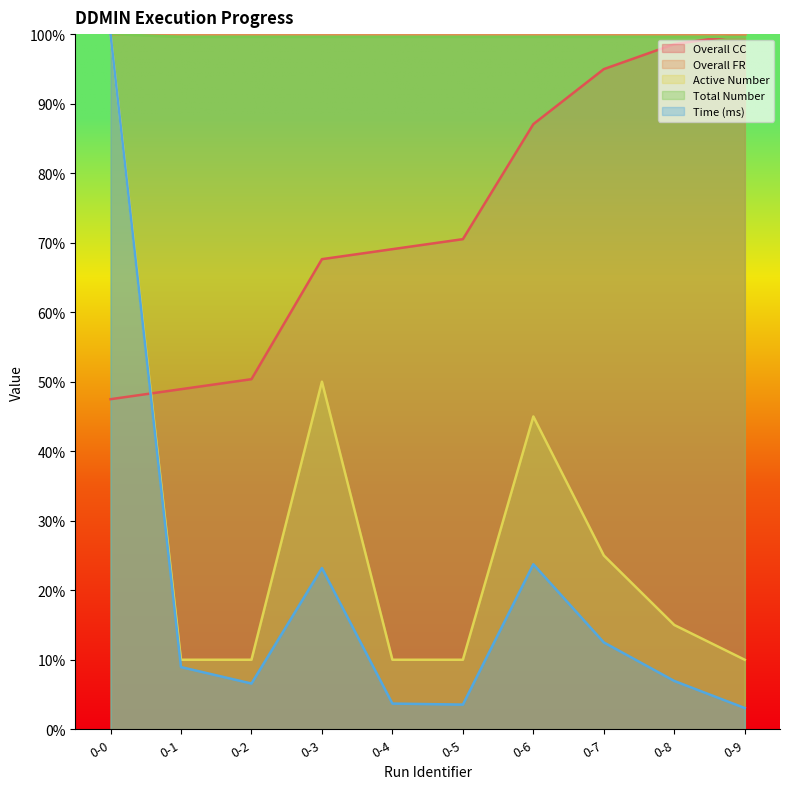

The value of Overall CC at 0-0 is 47.5. True or false?

True